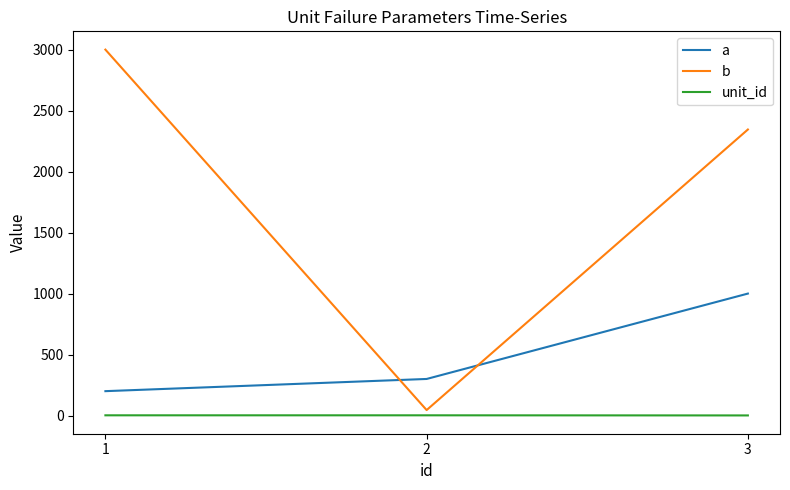

What is the maximum value for a?

1000